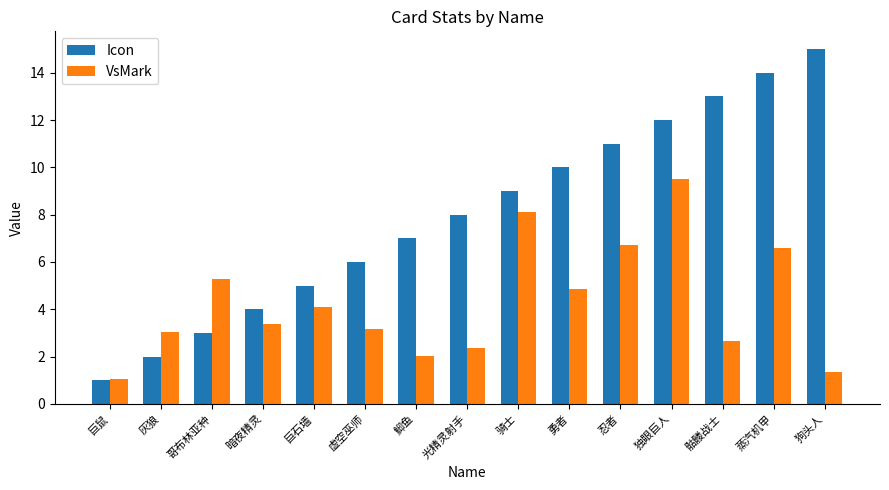

Rank the series by their average value, from lowest to highest.

VsMark, Icon